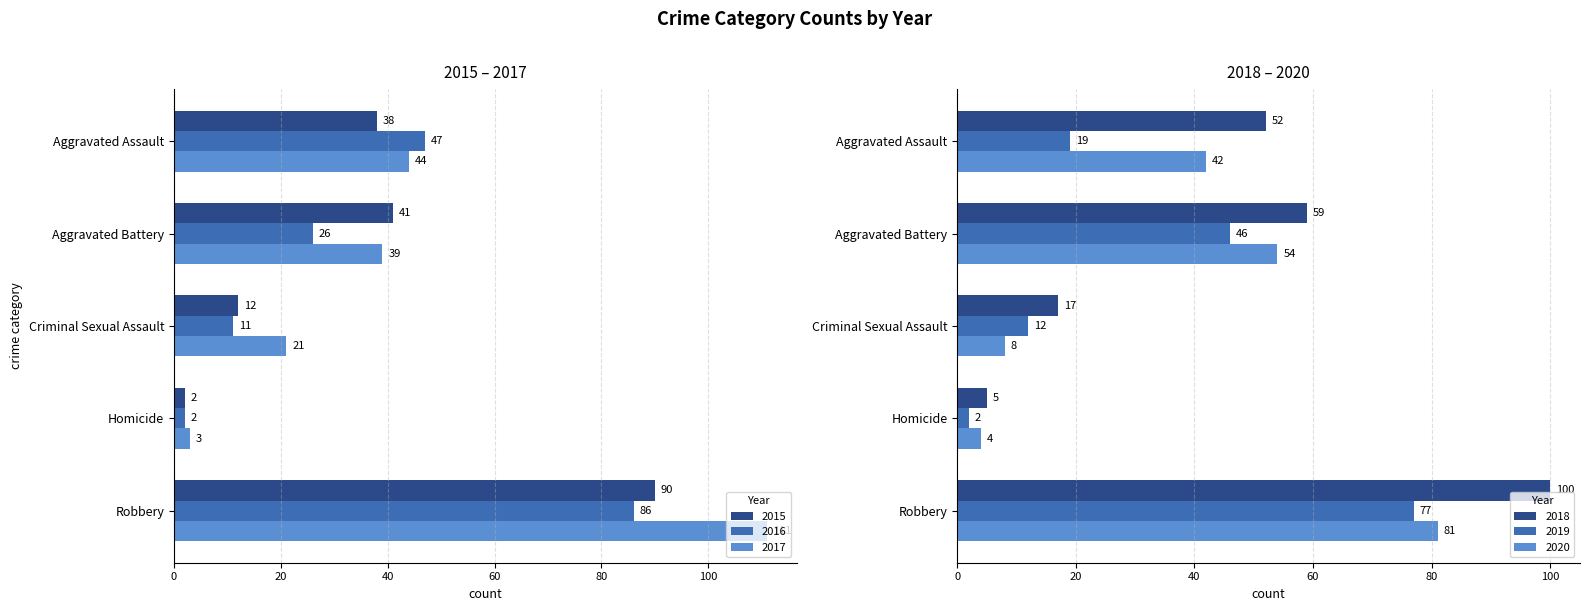

Reading left to right, extract all data points from this chart.

2015: 38	41	12	2	90
2016: 47	26	11	2	86
2017: 44	39	21	3	111
2018: 52	59	17	5	100
2019: 19	46	12	2	77
2020: 42	54	8	4	81